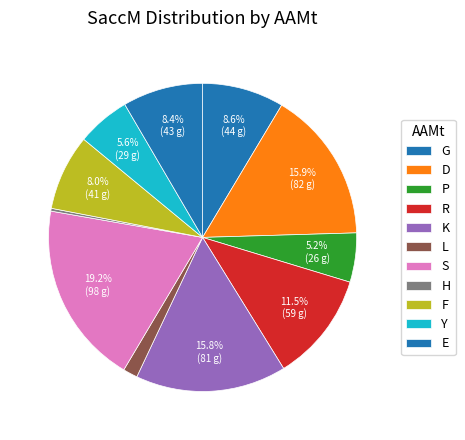

What is the total percentage of Y and S?

24.8%